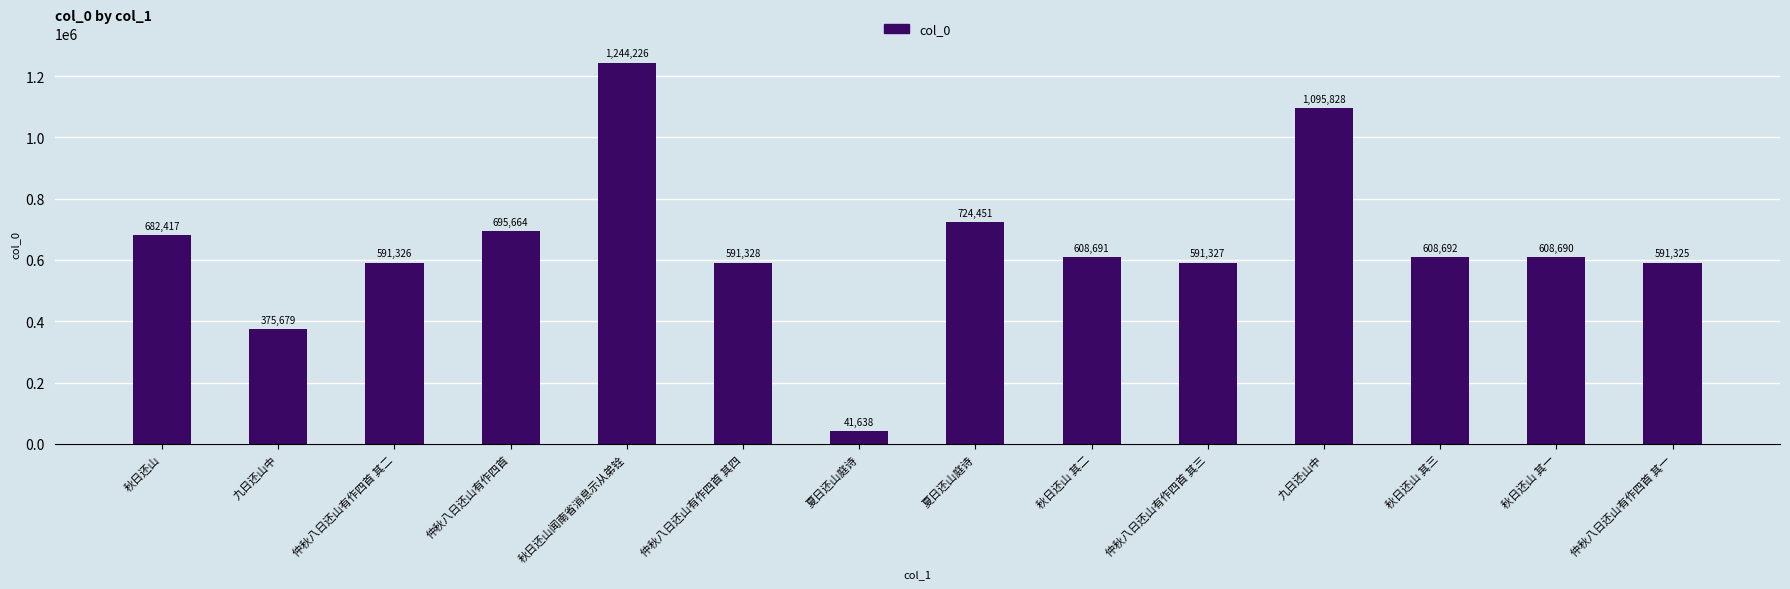

Count the number of data series in this chart.

1